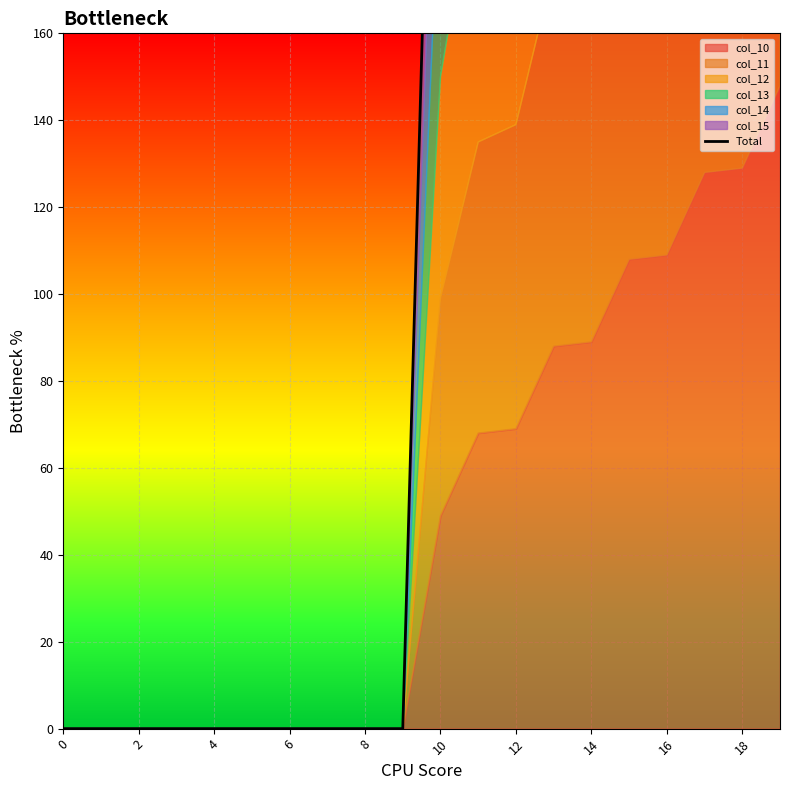

What is the difference between the maximum and minimum values?

873.0